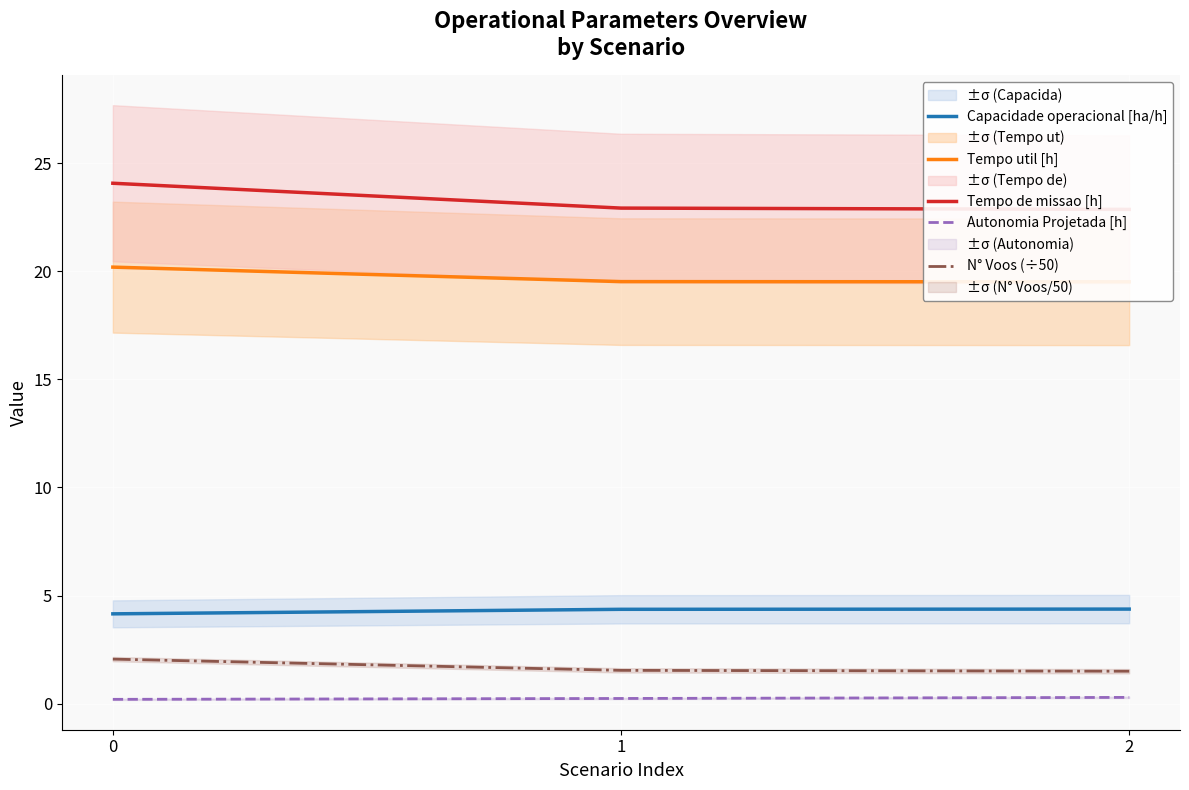

Which series changed the most between 0 and 2?

Tempo de missao [h]